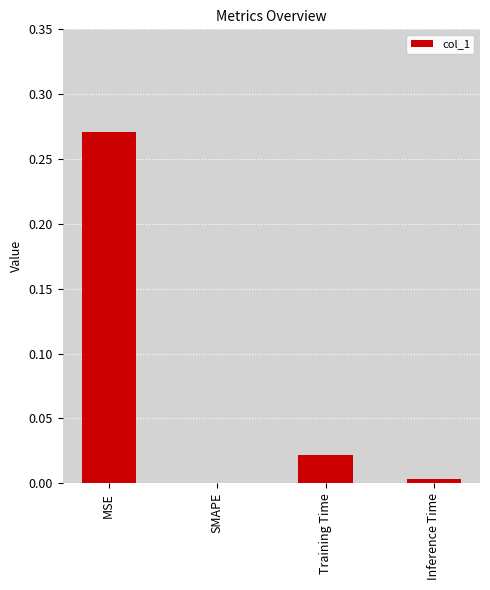

What is the average value?

0.1